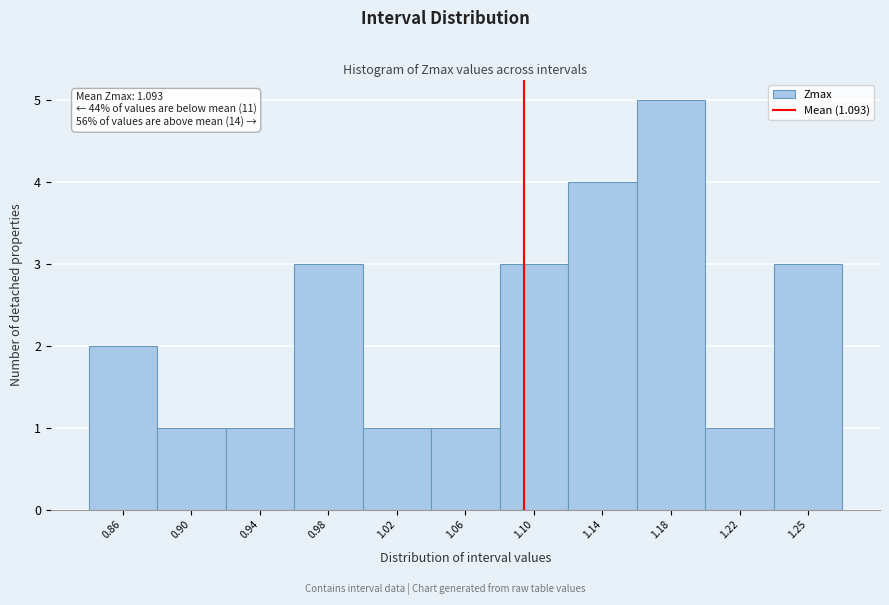

Reading left to right, extract all data points from this chart.

2	1	1	3	1	1	3	4	5	1	3